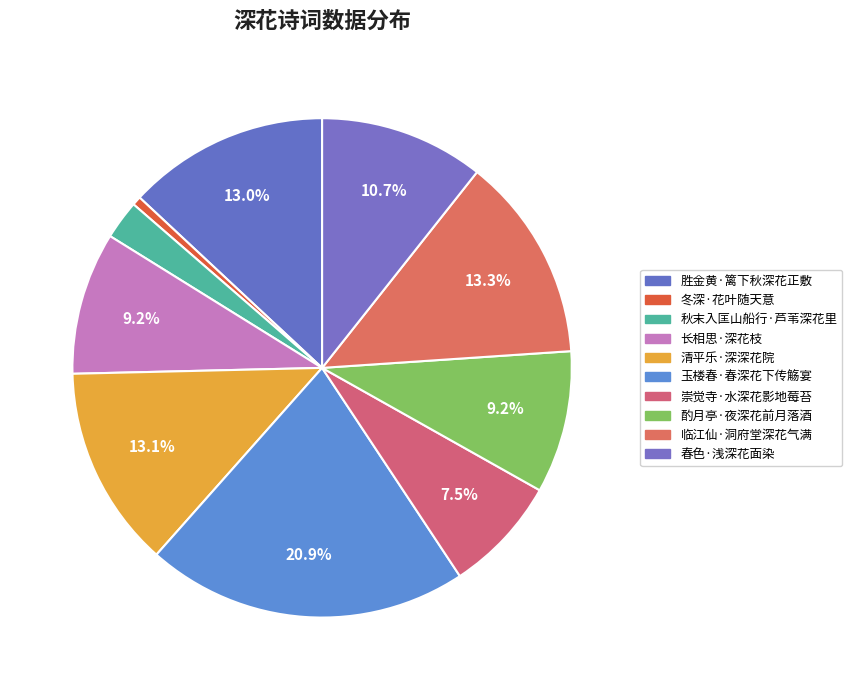

How many segments does this pie chart have?

10